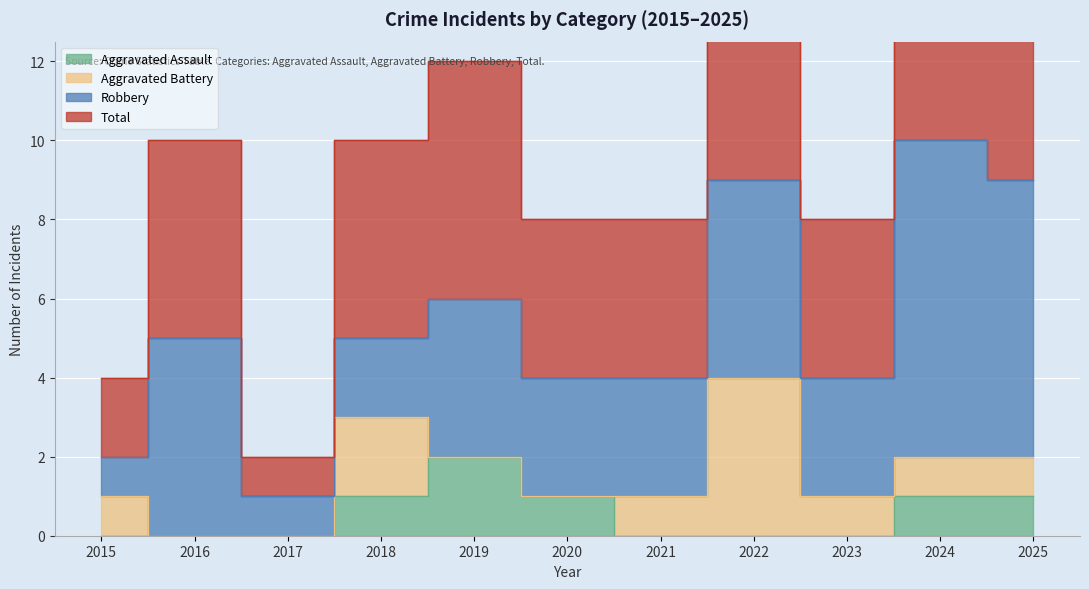

Between 2024 and 2023, which is larger?

2024